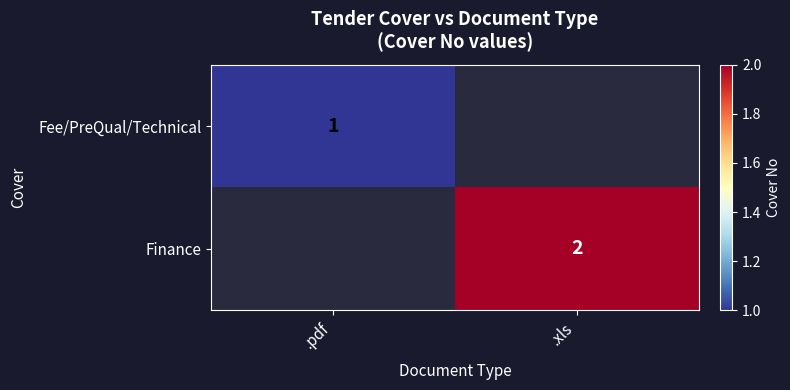

The value of Finance at .xls is 2. True or false?

True